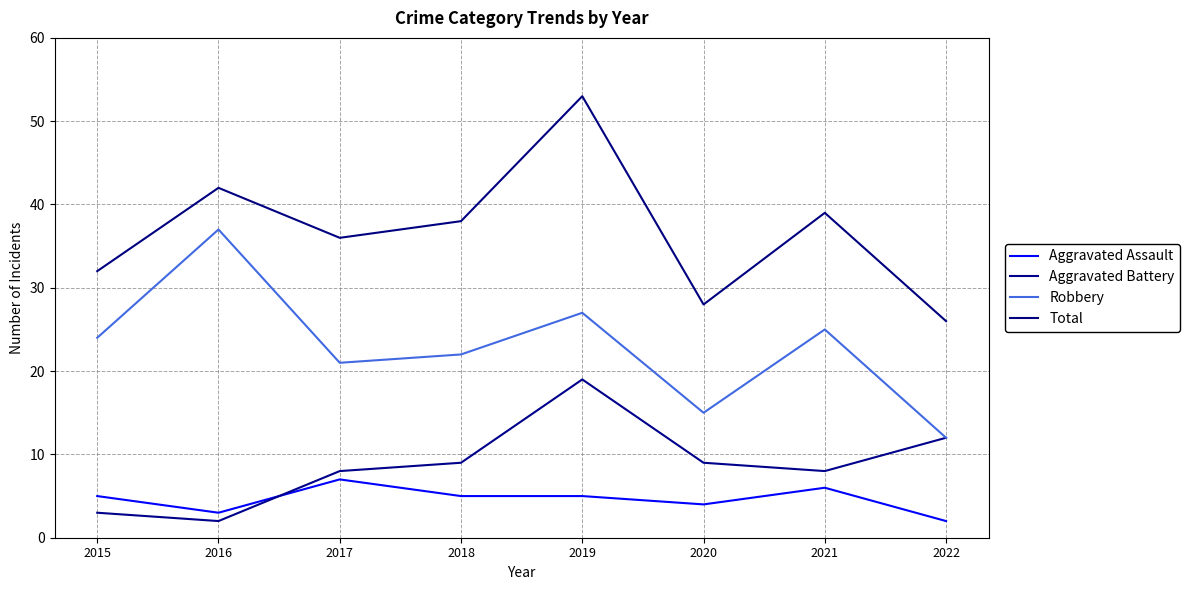

Which series has the widest spread of values?

Total